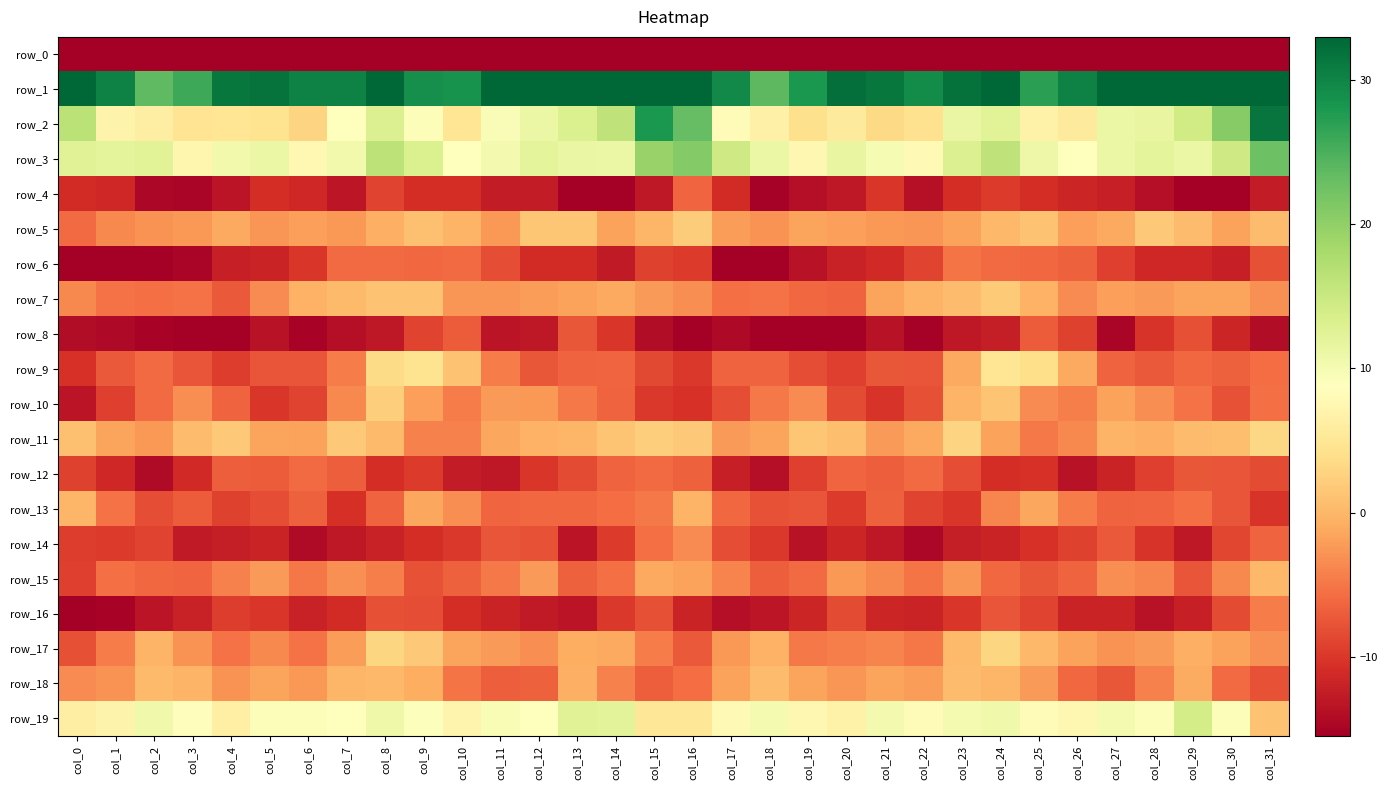

What is the difference between the second highest and second lowest values in the row_19 series?

7.6